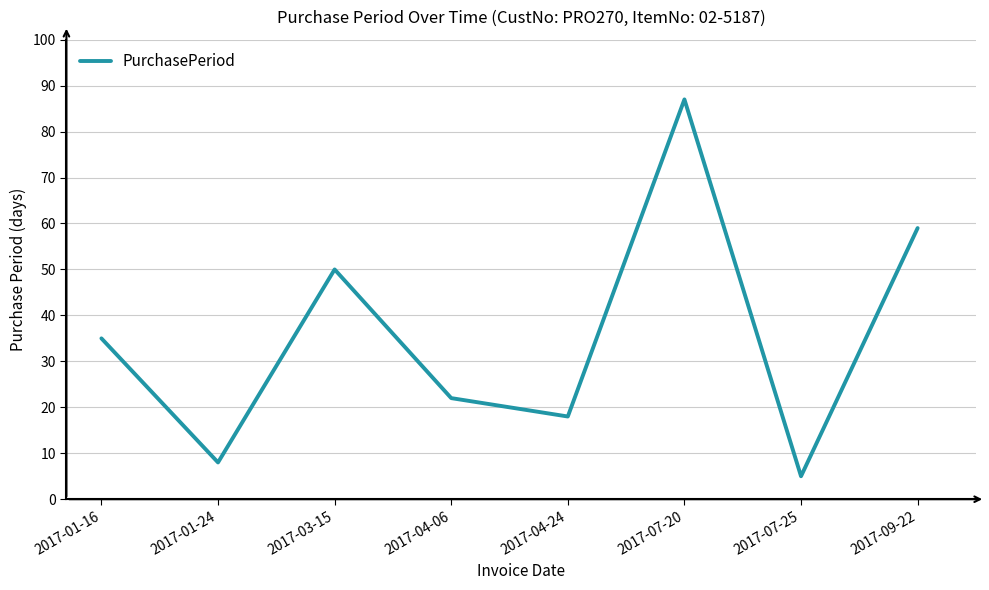

What position from the left is 2017-07-25?

7